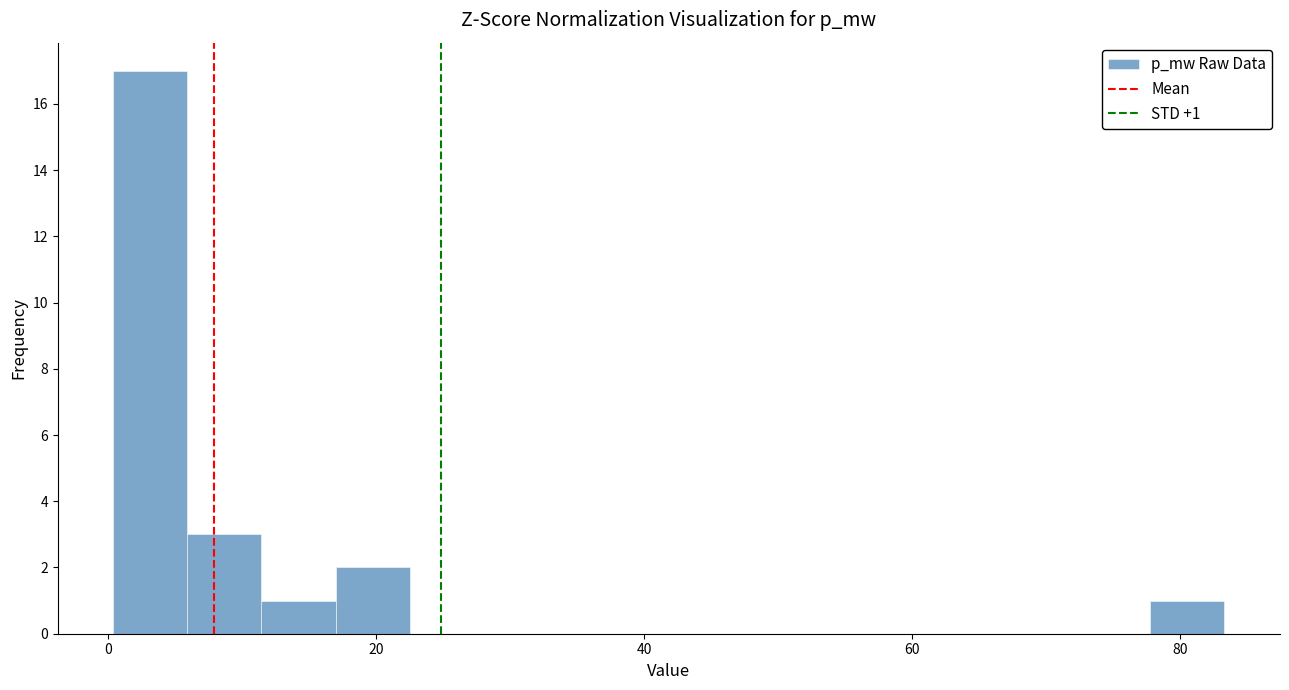

Around what value on the x-axis is the tallest bar? Give the approximate position of its centre, as read against the axis.

4